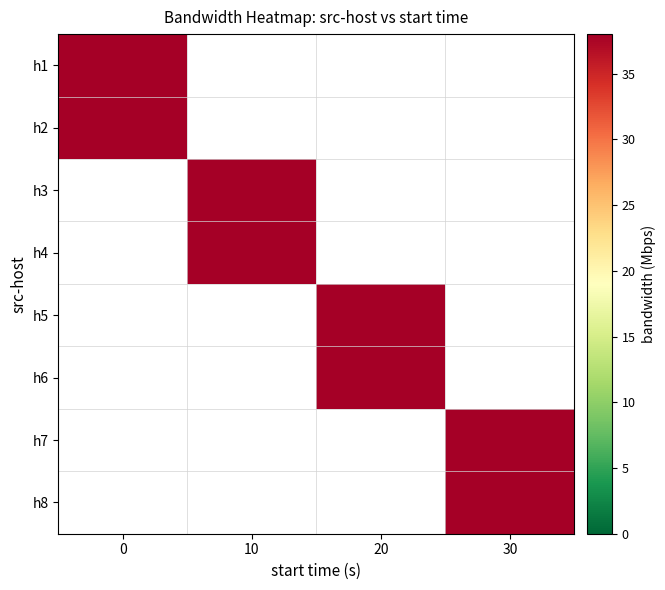

At which label does h7 reach its peak?

30